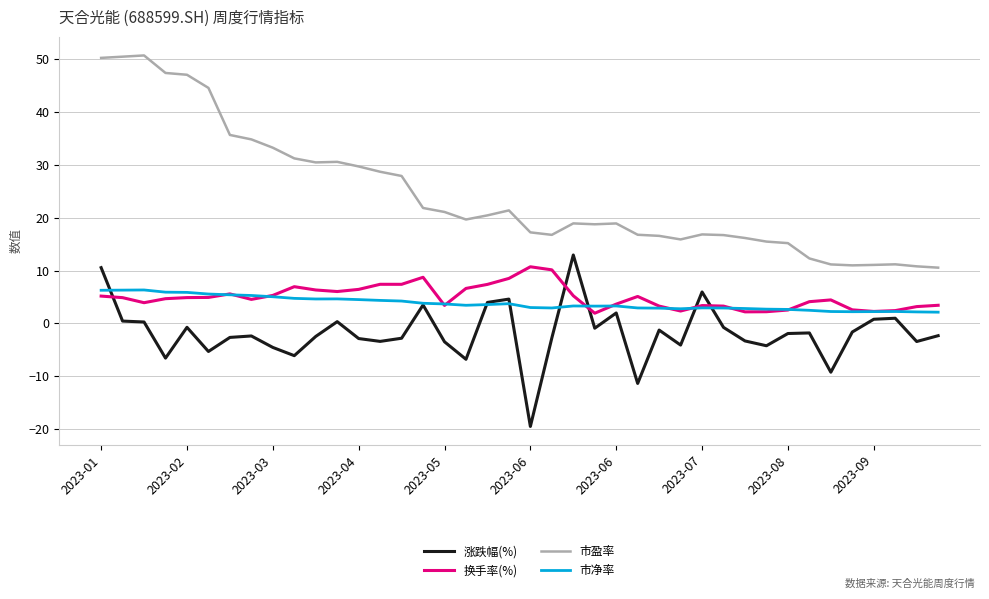

True or false: 换手率(%) and 市盈率 intersect in this chart.

False